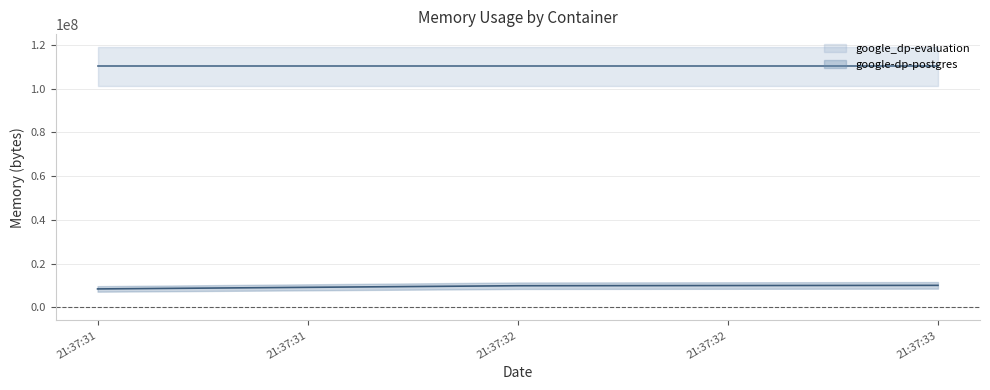

Reading left to right, extract all data points from this chart.

8458240	9920512	10092544